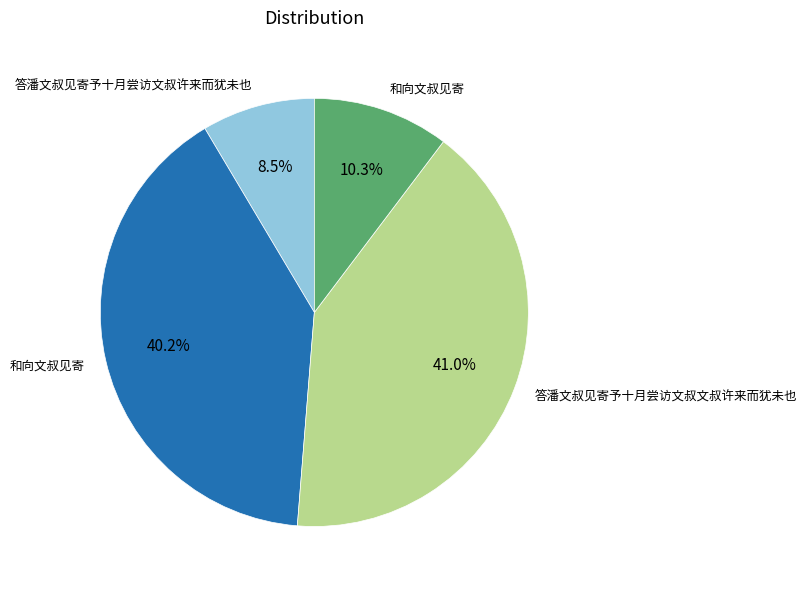

Is there any slice that represents more than half of the pie?

No